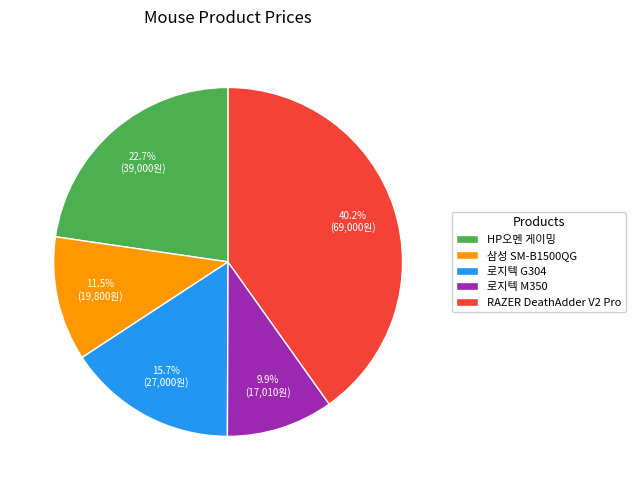

What portion of the pie excludes 삼성 SM-B1500QG?

88.5%